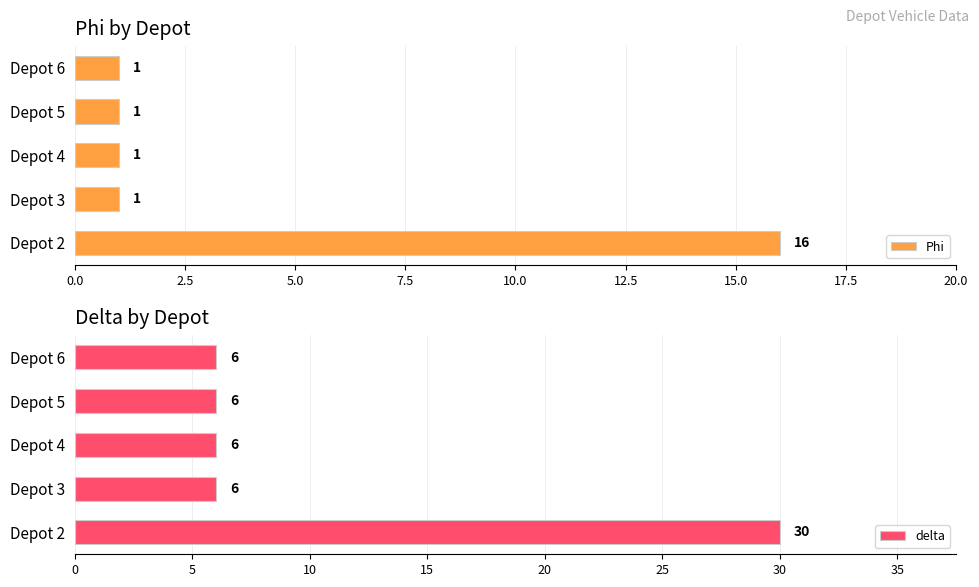

What are all the series names shown in the legend?

Phi, delta